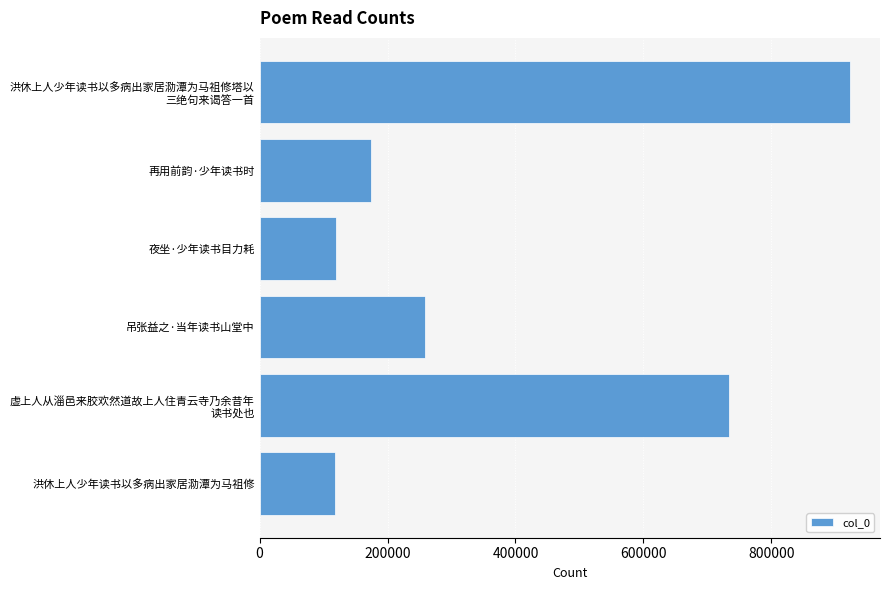

At which label is the value closest to 520889?

虚上人从淄邑来胶欢然道故上人住青云寺乃余昔年
读书处也